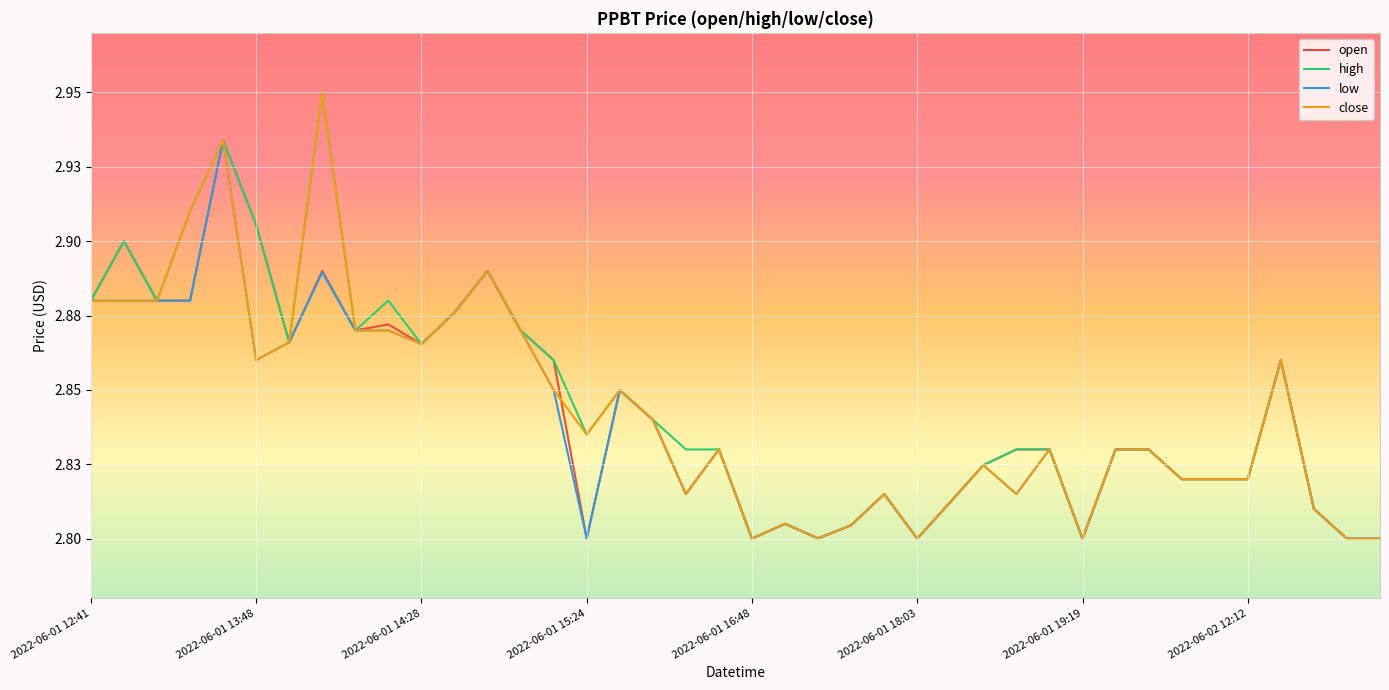

True or false: close and low cross at least once.

False